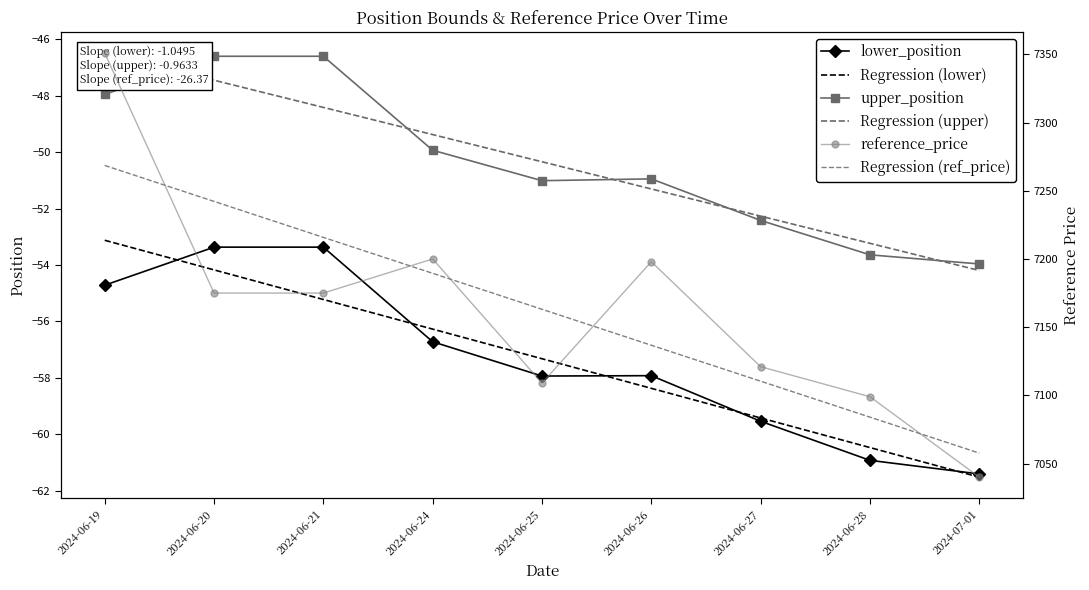

What is the value of the upper_position point at the 5th from the left?

-51.0